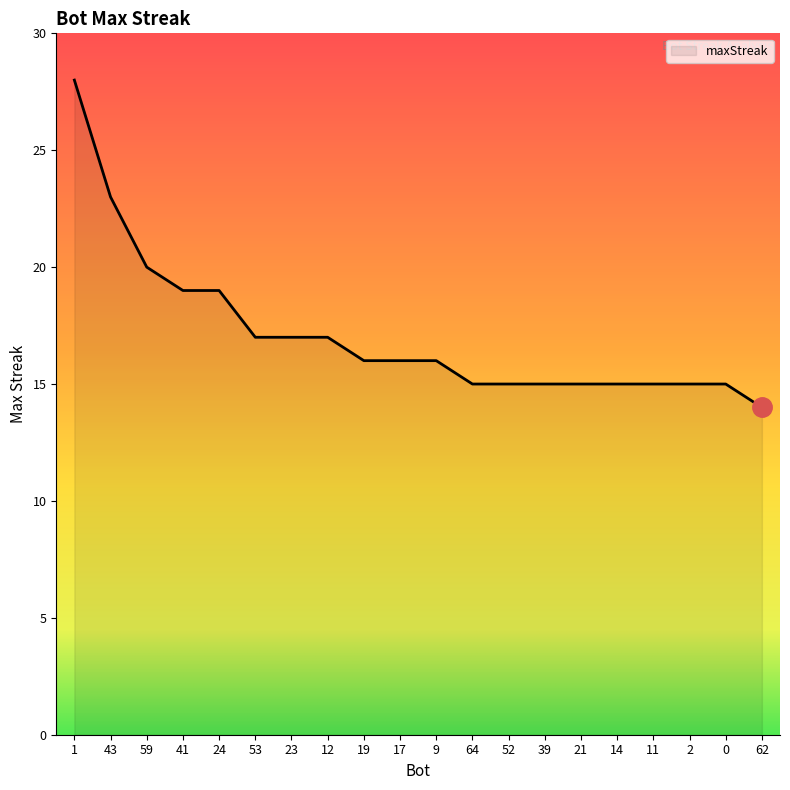

What position from the left is 62?

20